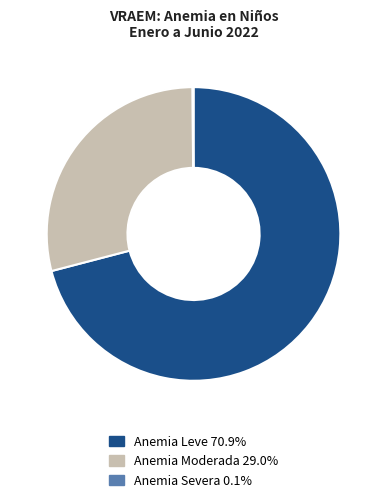

Which category has the biggest portion of the pie?

Anemia Leve